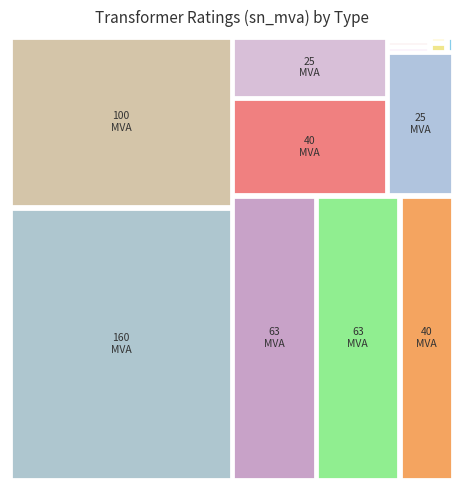

Reading right to left, list all the values displayed in this chart.

0.6	0.4	0.2	0.6	0.4	0.2	25.0	40.0	63.0	25.0	40.0	63.0	100.0	160.0